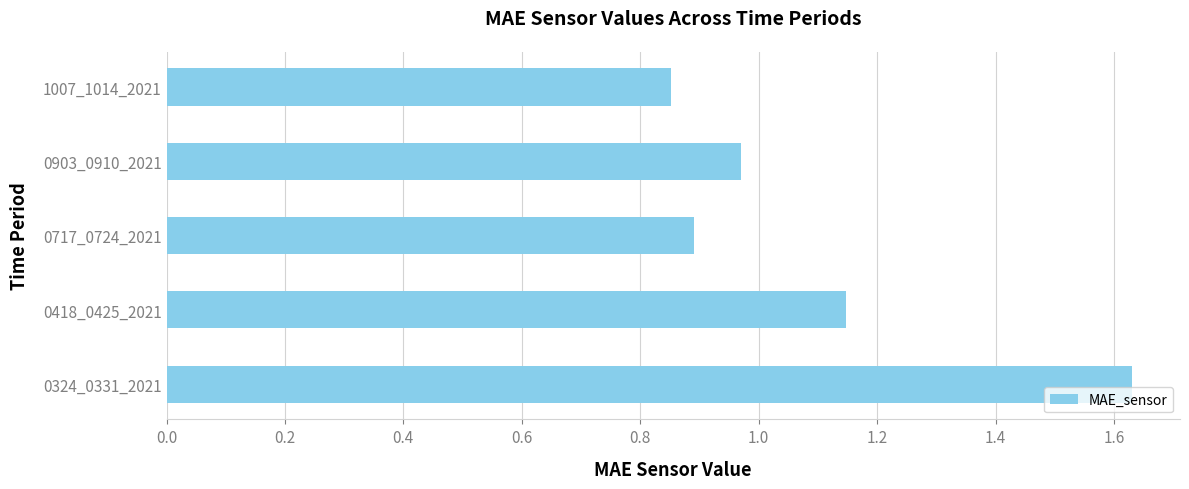

Are the bars horizontal?

Yes